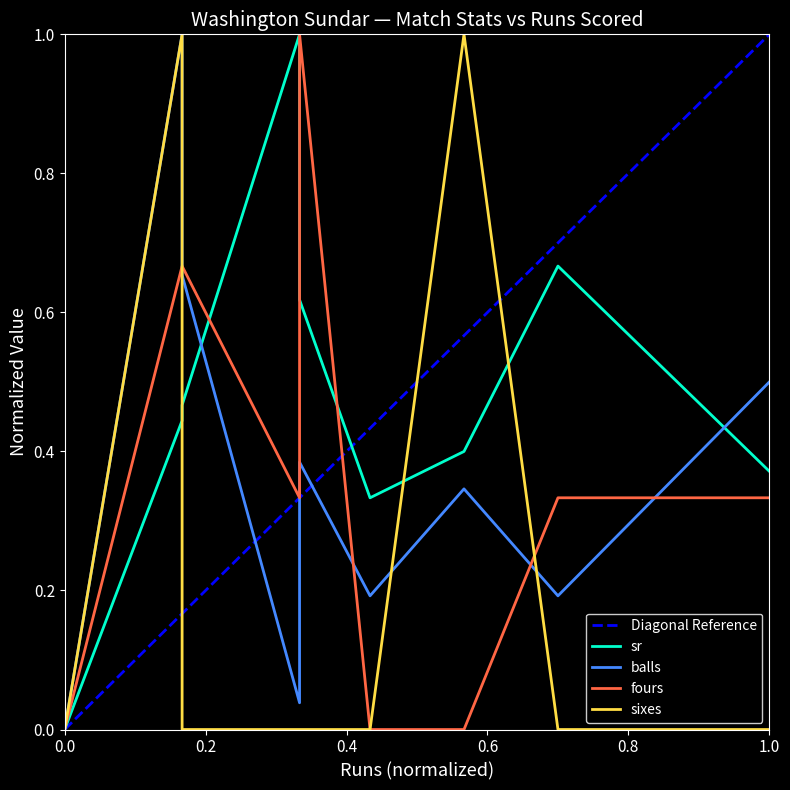

How many times do sixes and sr cross each other?

3